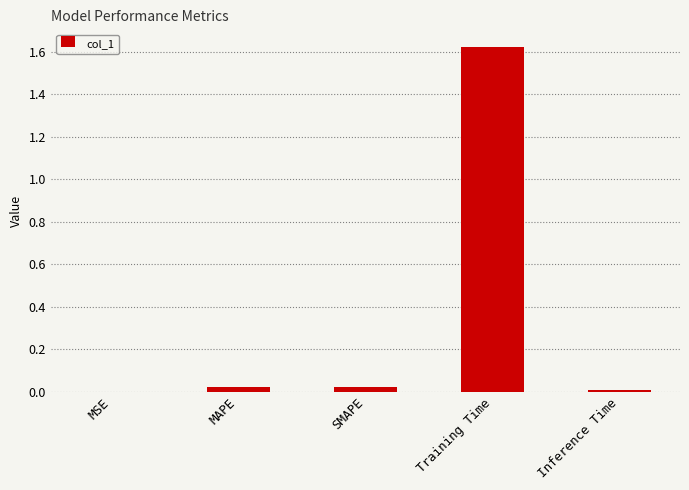

Which label corresponds to the largest value in the chart?

Training Time